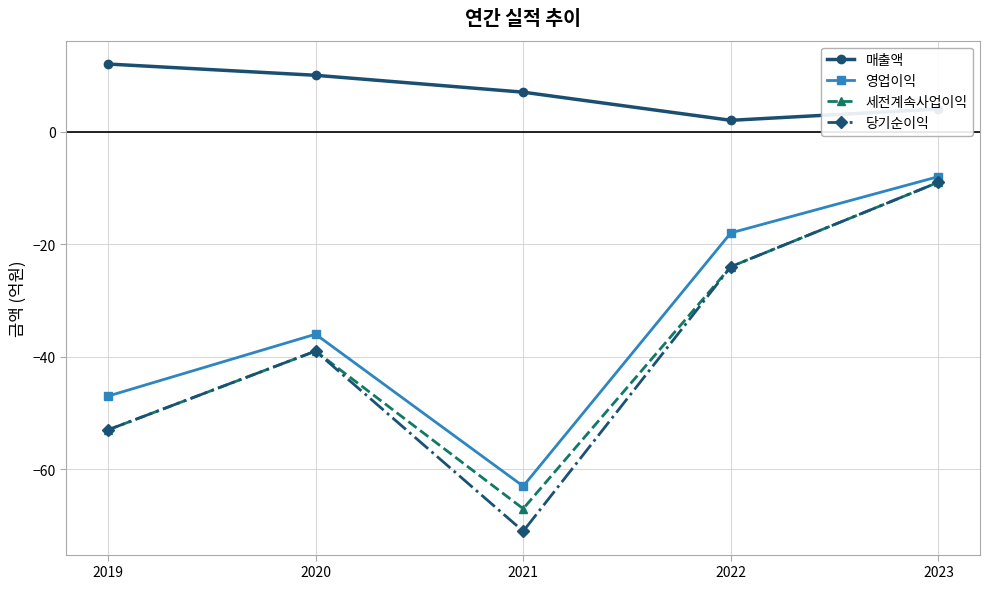

What is the greatest value displayed?

12